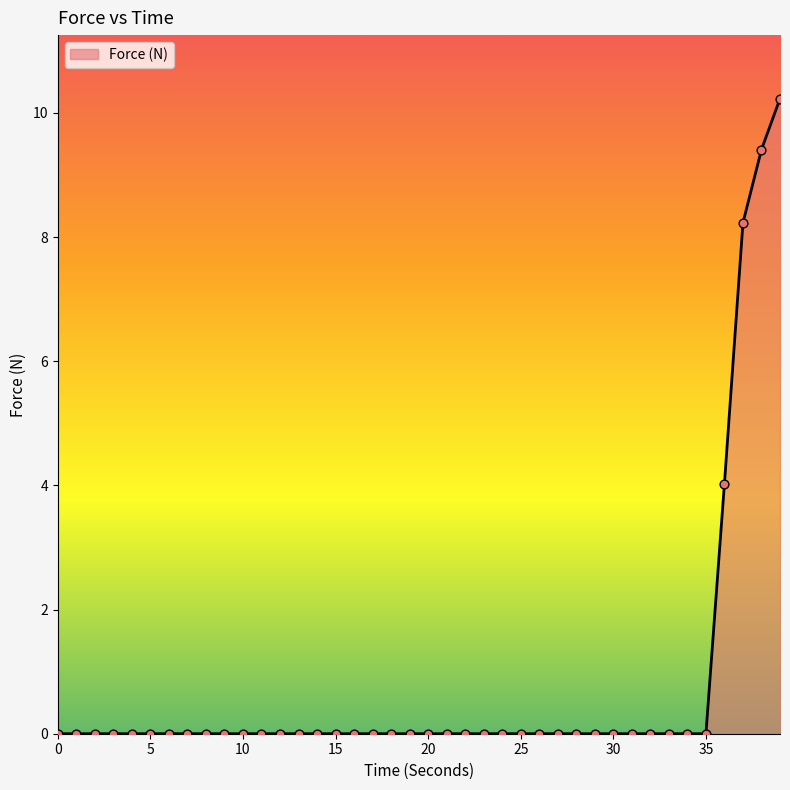

What is the difference between the maximum and minimum values?

10.2